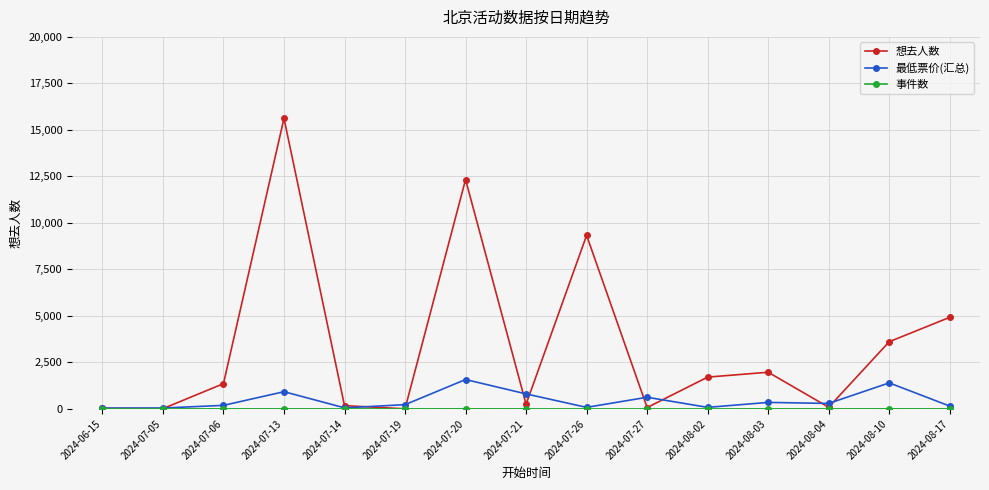

The value of 想去人数 at 2024-07-26 is 3628.5. True or false?

False